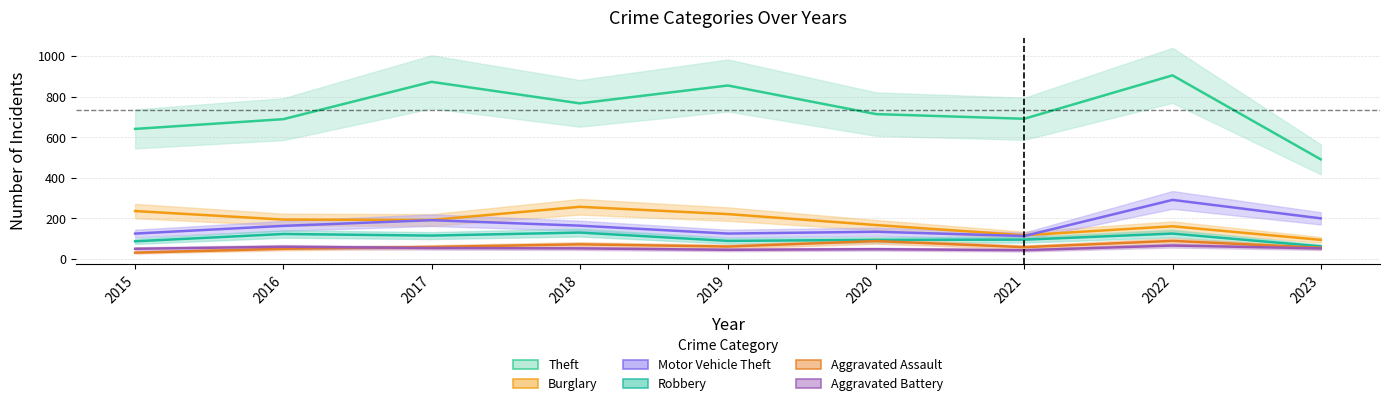

The Aggravated Assault series shows 55 at 2023. True or false?

True